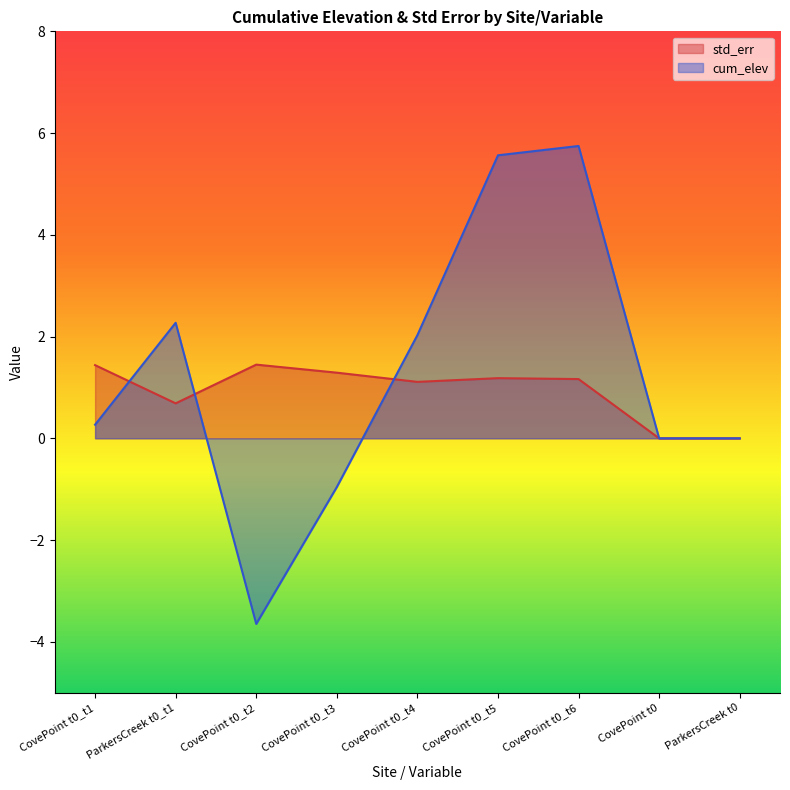

List the labels in order of cum_elev value, smallest first.

CovePoint t0_t2, CovePoint t0_t3, CovePoint t0, ParkersCreek t0, CovePoint t0_t1, CovePoint t0_t4, ParkersCreek t0_t1, CovePoint t0_t5, CovePoint t0_t6